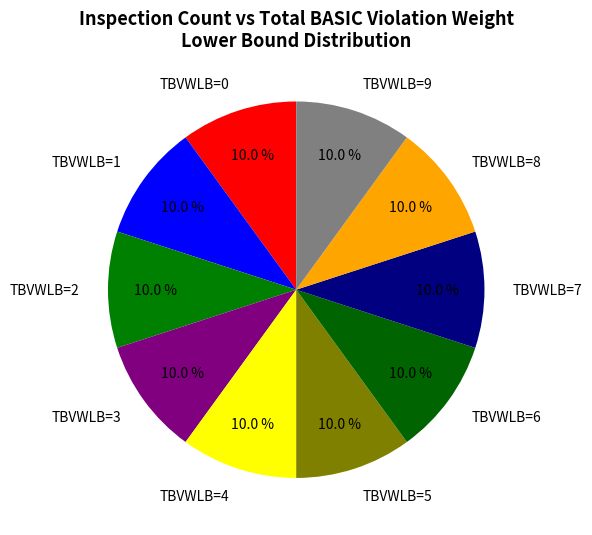

Approximately how many times larger is the value at TBVWLB=3 compared to TBVWLB=1?

1.0